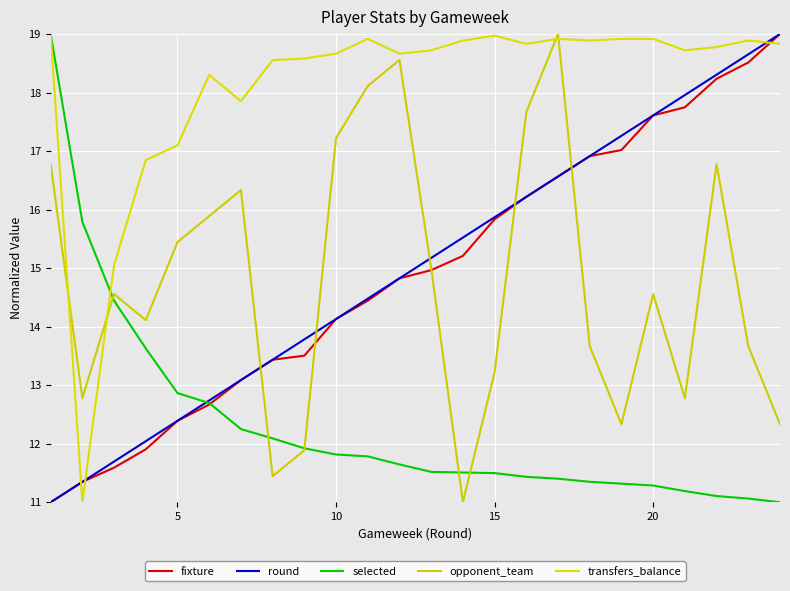

Which series ends up on top after the final intersection of fixture and transfers_balance?

fixture